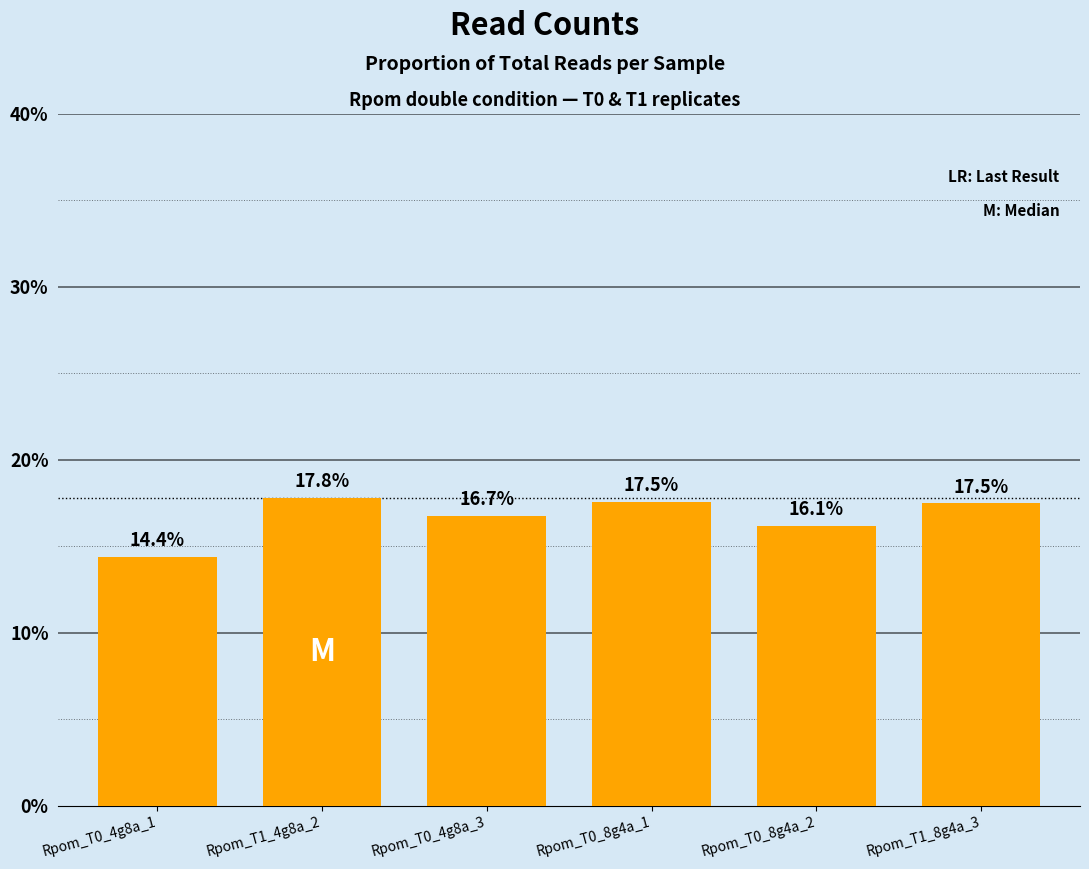

How many distinct data groups are displayed?

1